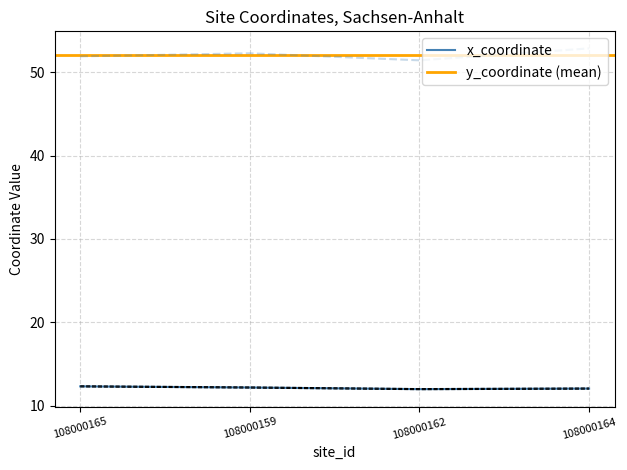

Count the number of categories in the chart.

4